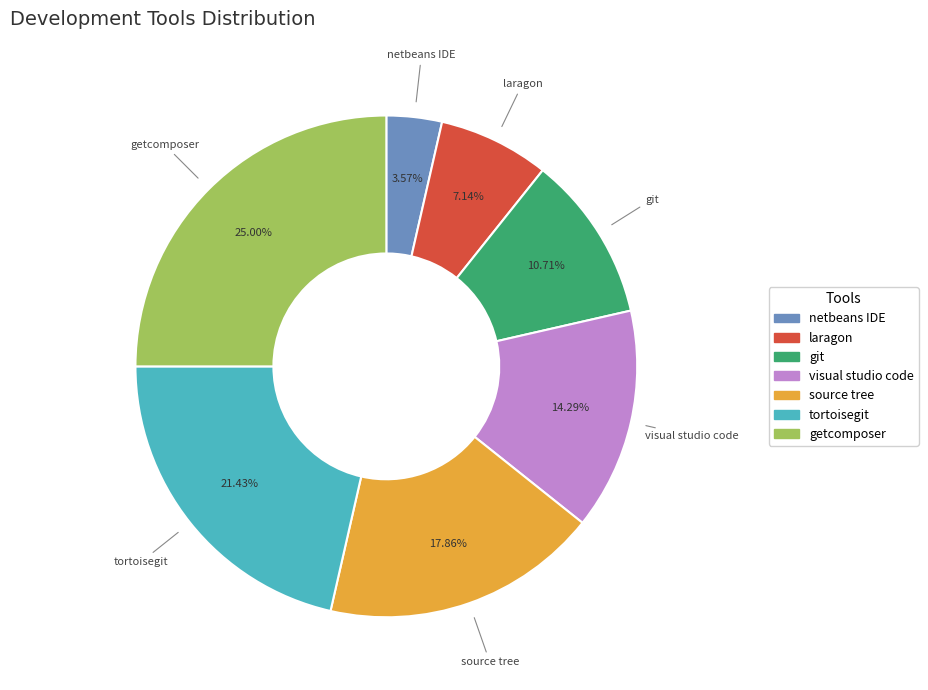

How many slices are in this pie chart?

7